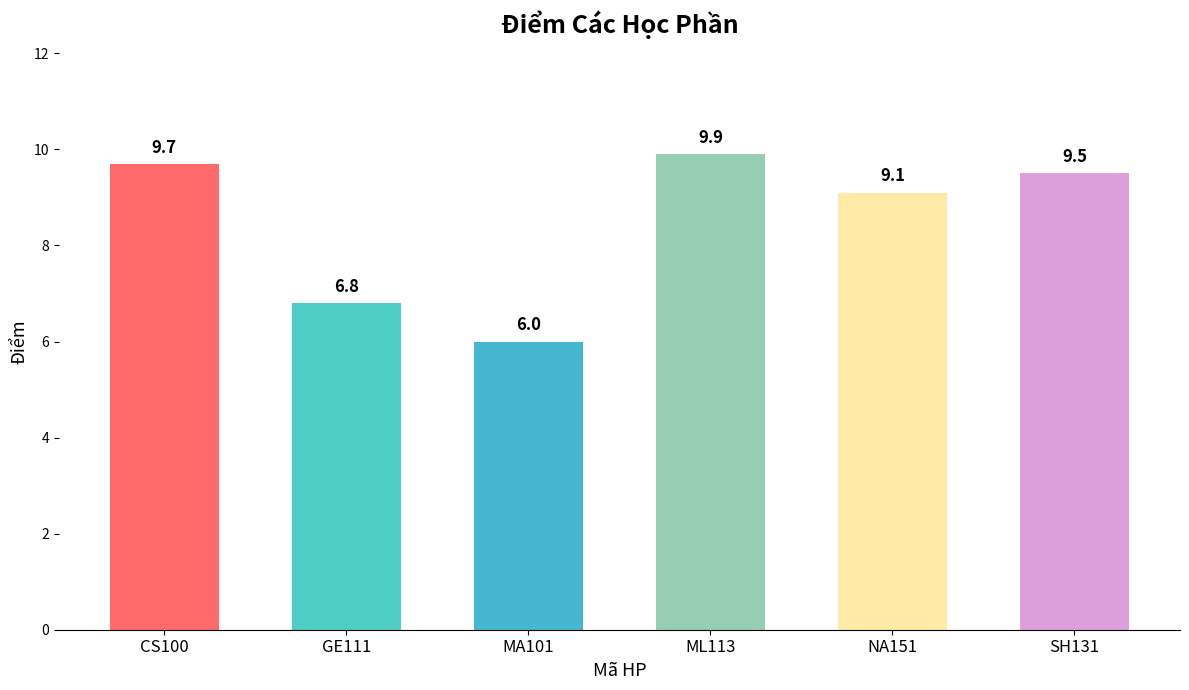

How many values exceed 9?

4